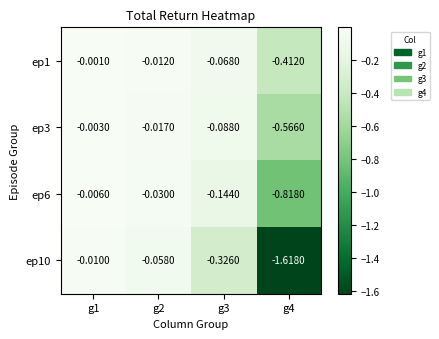

Which series has the largest total across all categories?

ep1